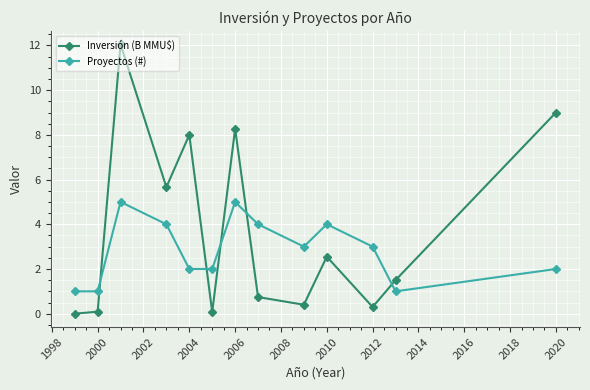

Does the chart display data point markers on the line(s)?

Yes